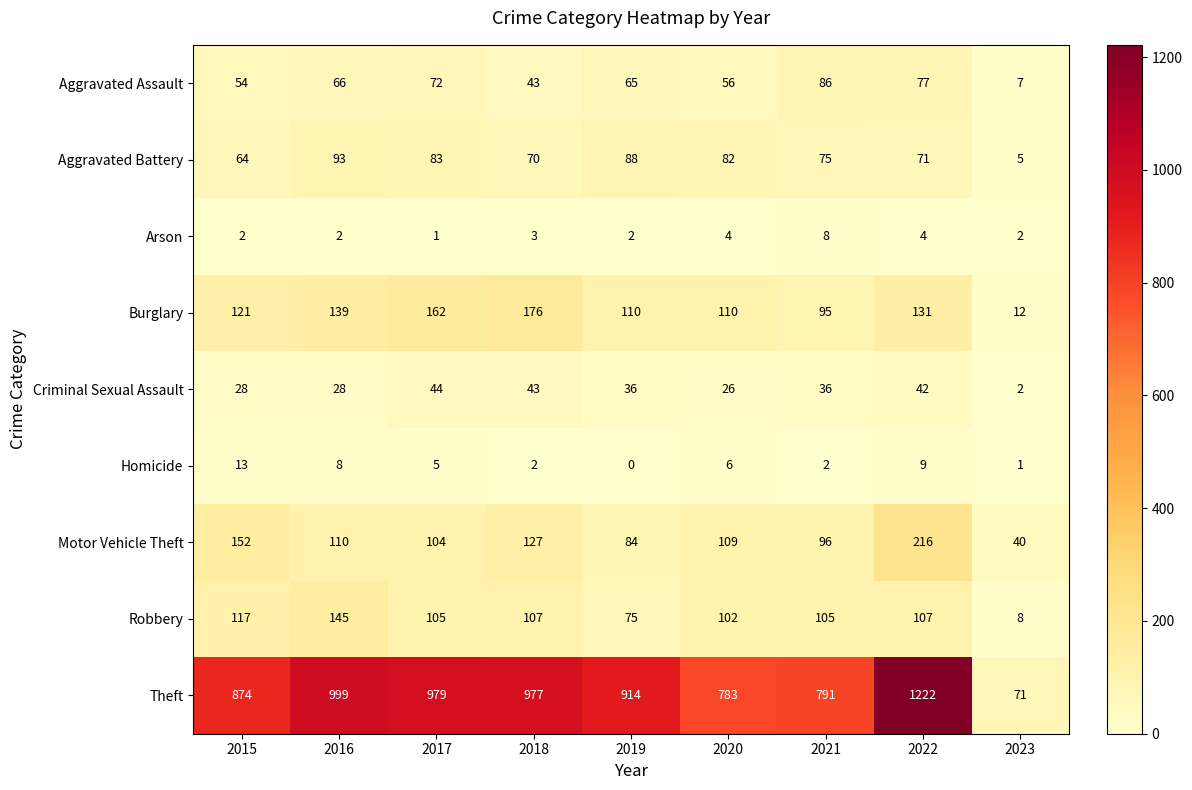

At which category does the chart reach its peak across all series?

2022